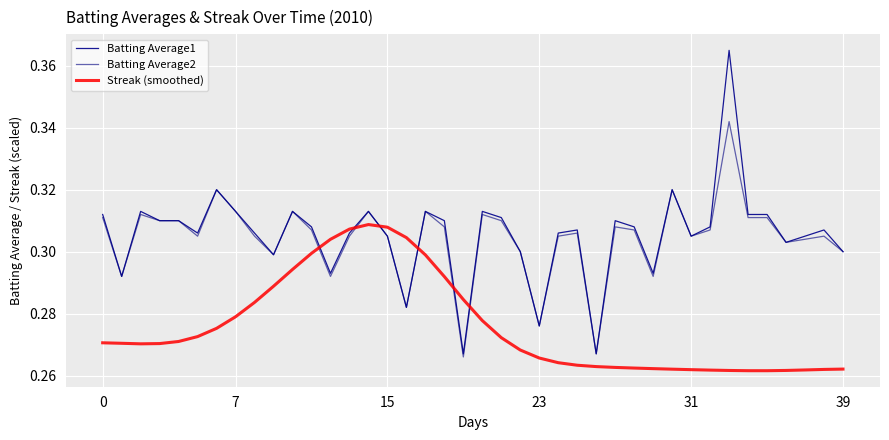

Does the chart have visible grid lines?

Yes